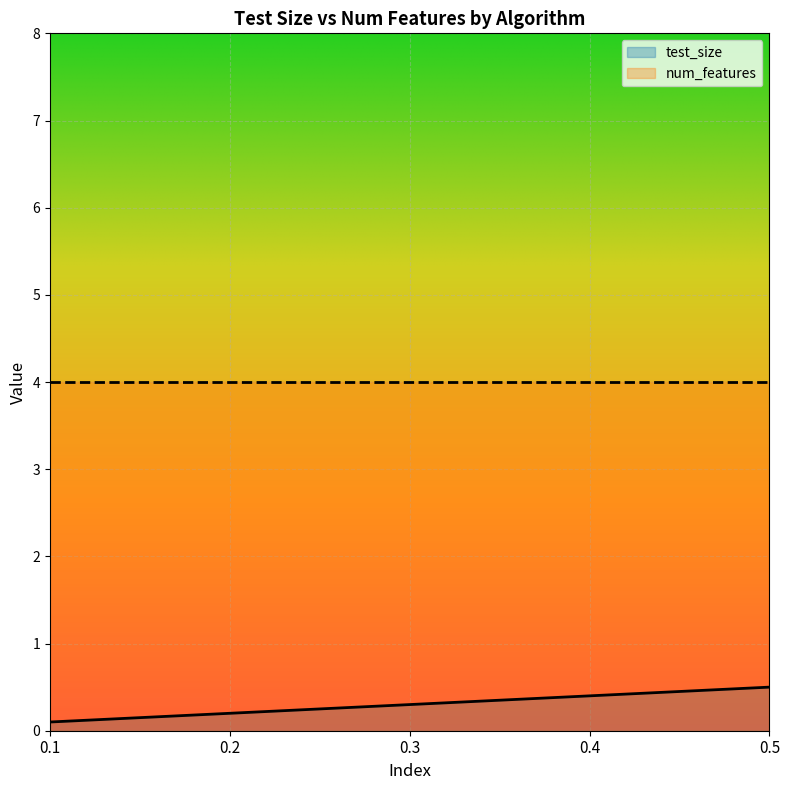

Where is the data nearest to the value 0?

0.1